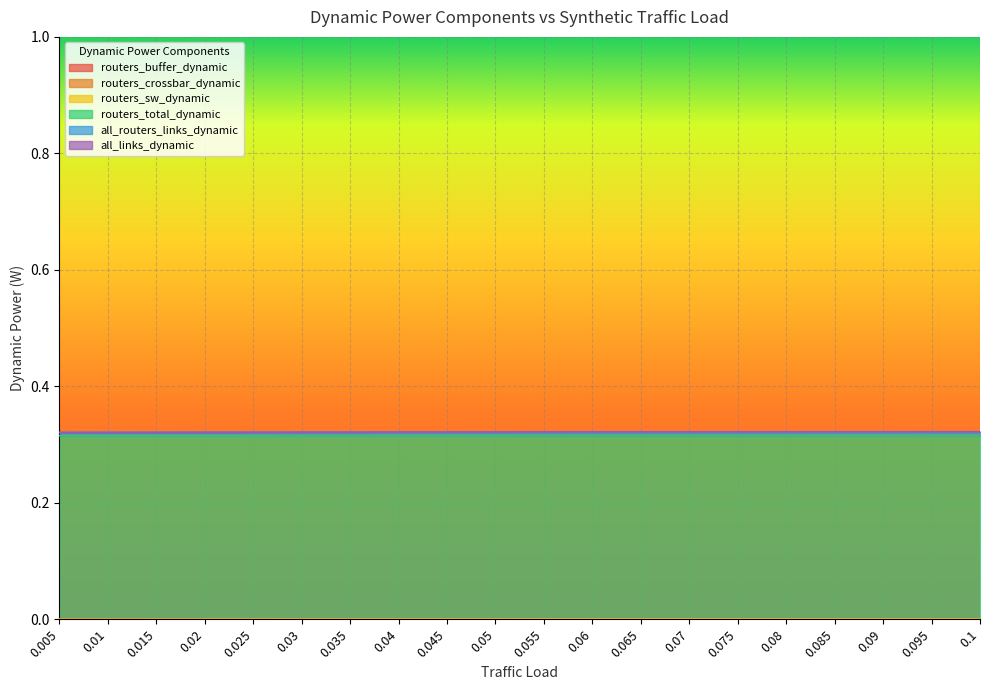

What is the difference between the highest and lowest values at 0.04?

0.3